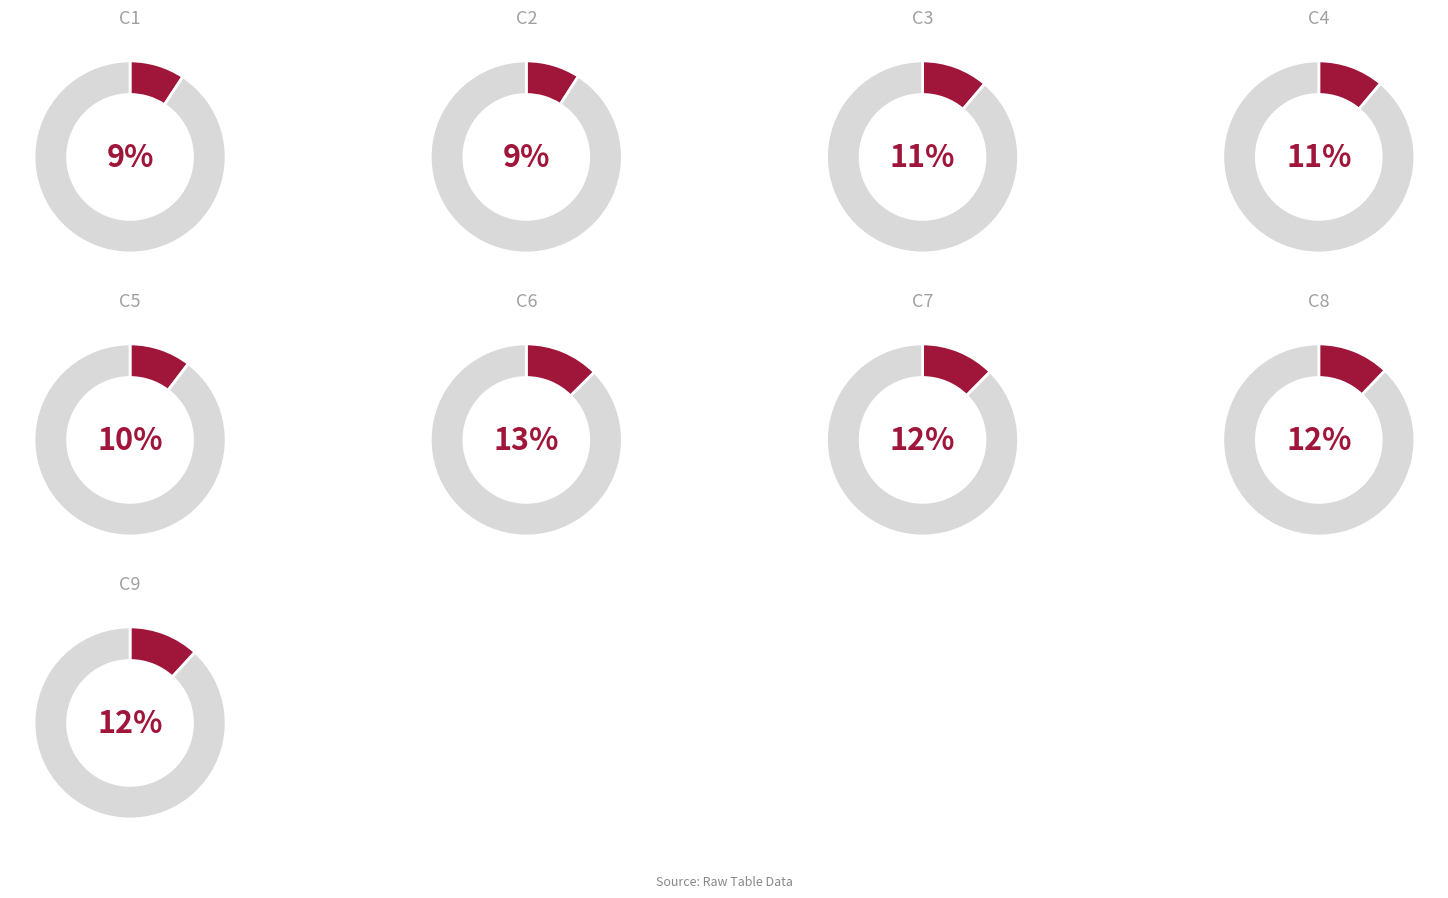

What is the largest slice in the pie chart?

C6